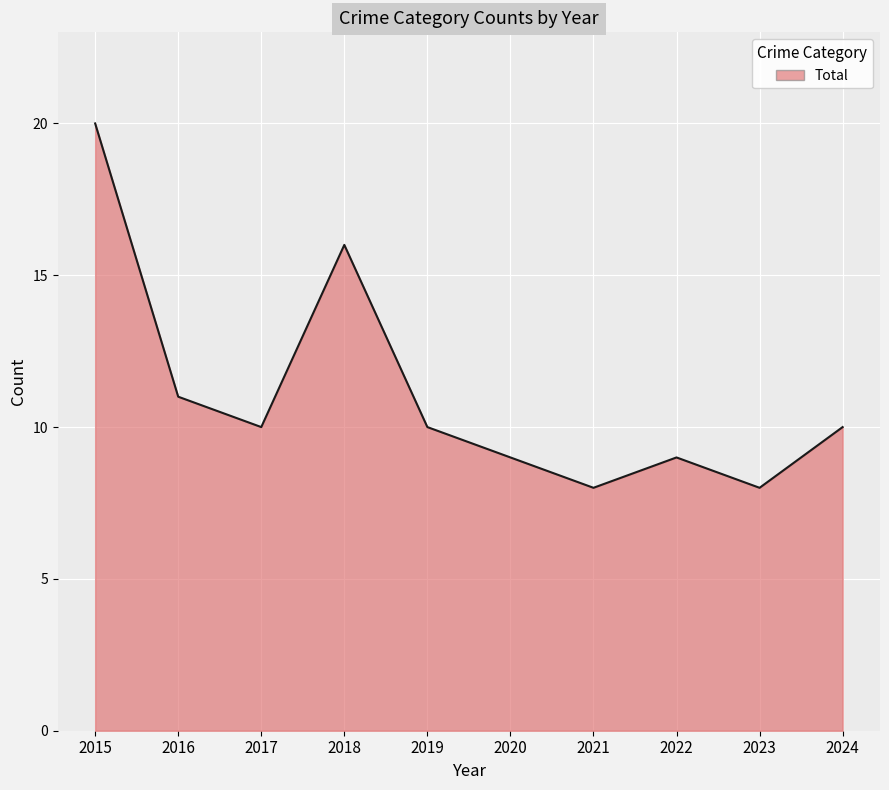

Read the value at 2023.

8